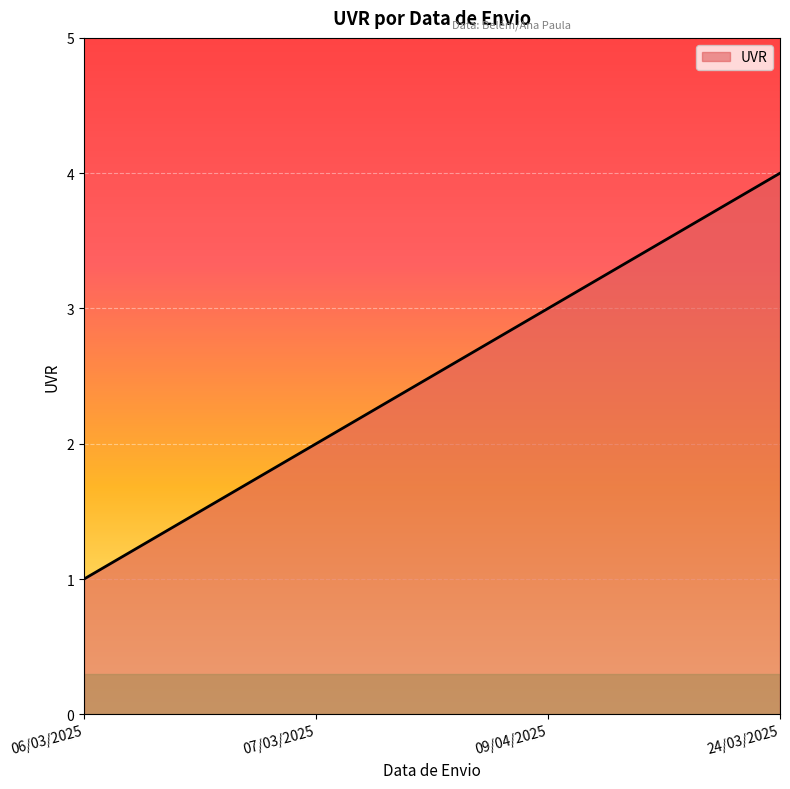

True or false: there are more than 2 points higher than both neighbors.

False